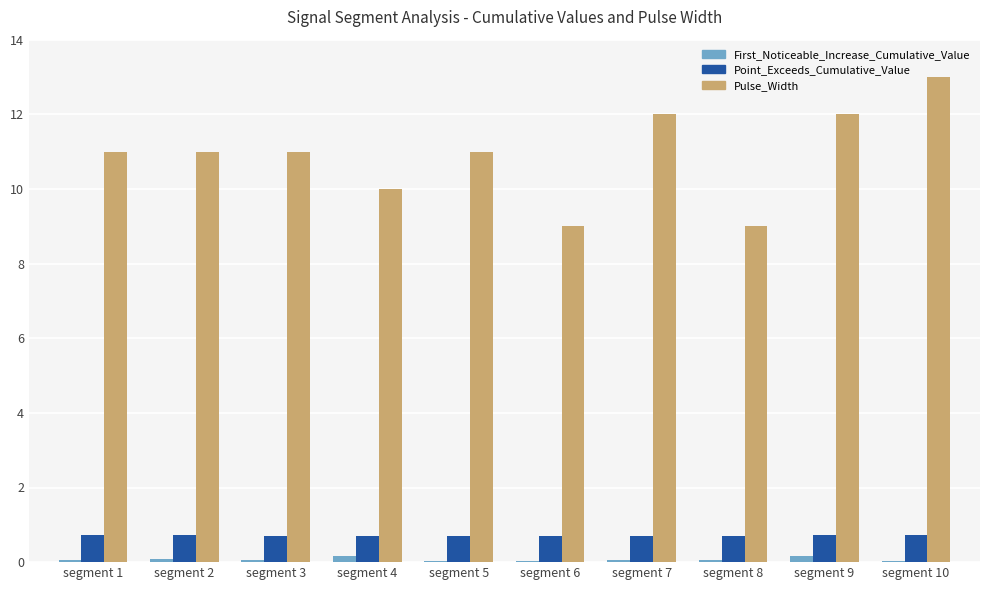

Is it true that First_Noticeable_Increase_Cumulative_Value equals 0.0 at segment 10?

True